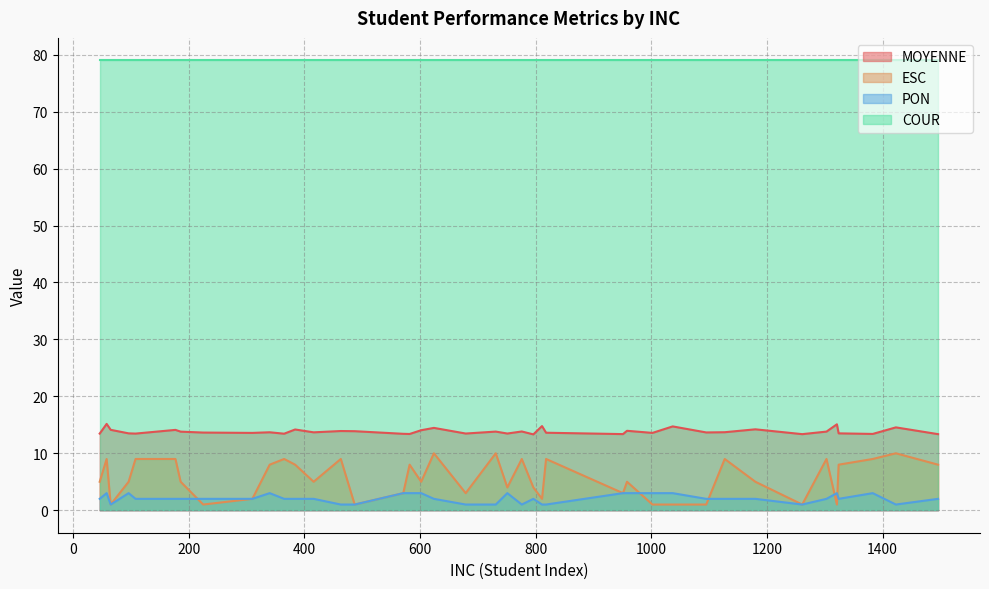

Which series has the largest total across all categories?

COUR